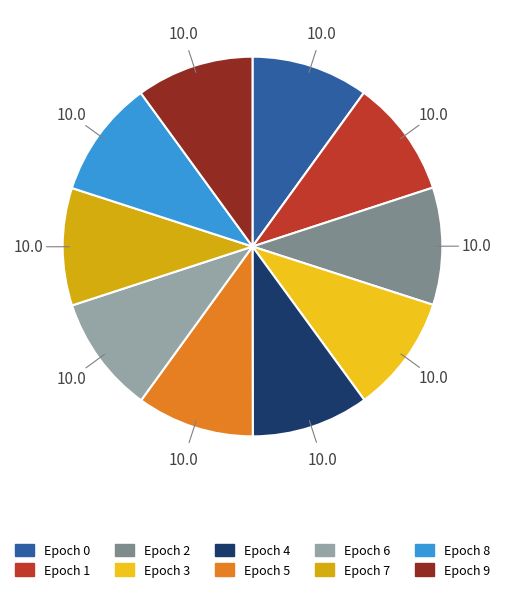

Rank the categories by value from lowest to highest.

0, 1, 2, 6, 4, 5, 3, 8, 7, 9